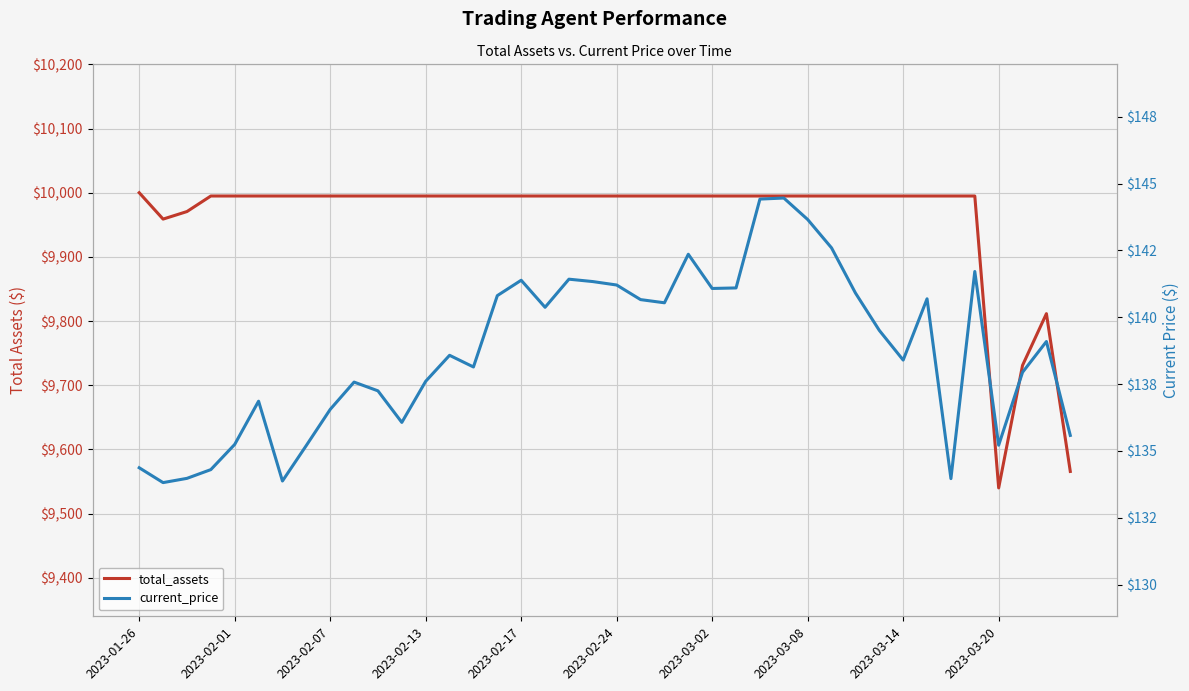

How many lines are shown in the chart?

2